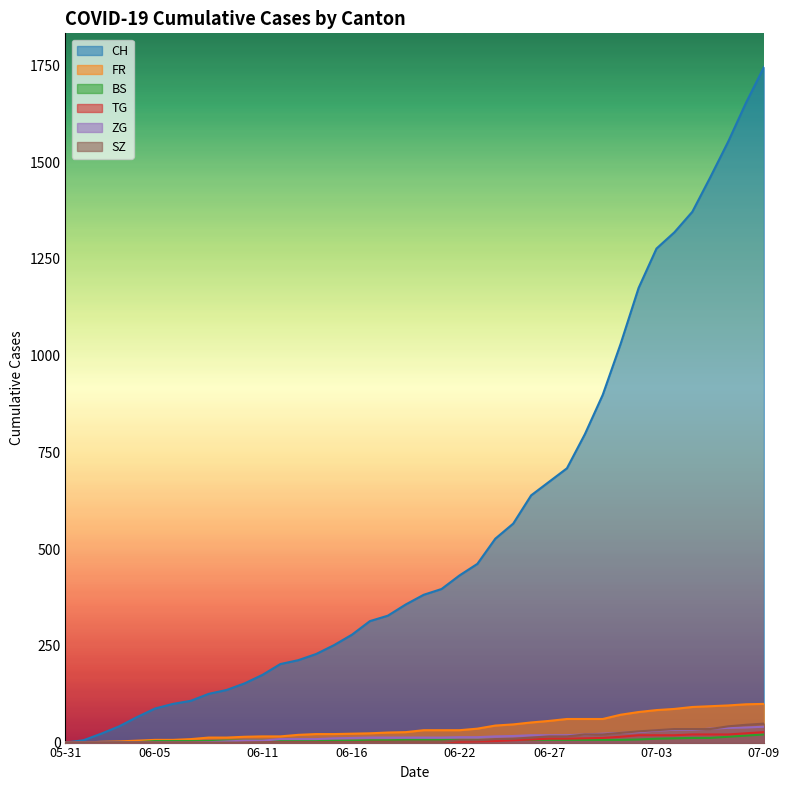

Which series has the largest total across all categories?

CH